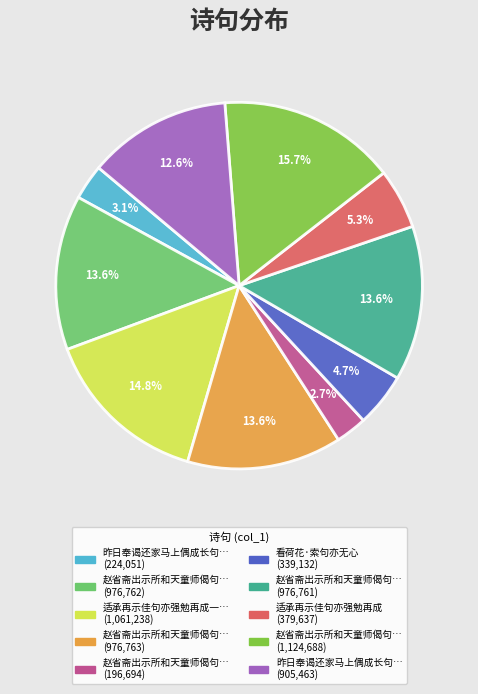

Is there a majority slice in this chart?

No